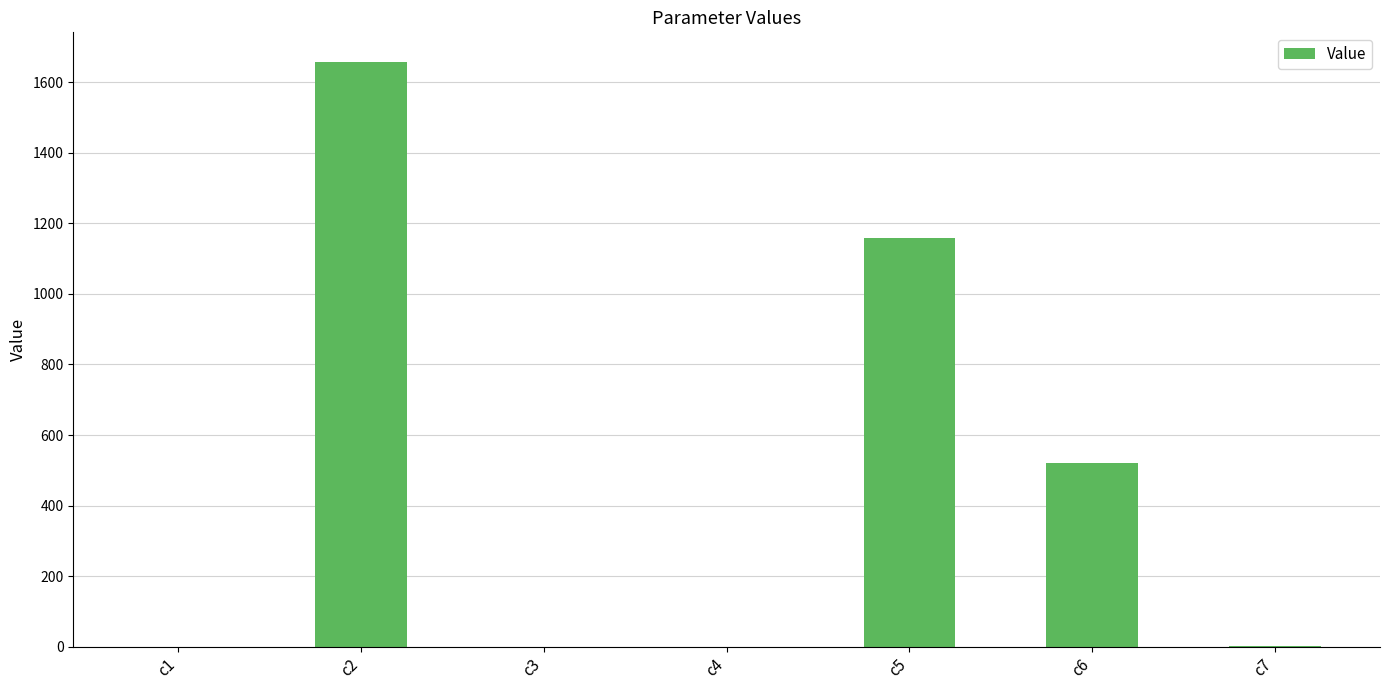

What is the change in value from c1 to c6?

+521.4